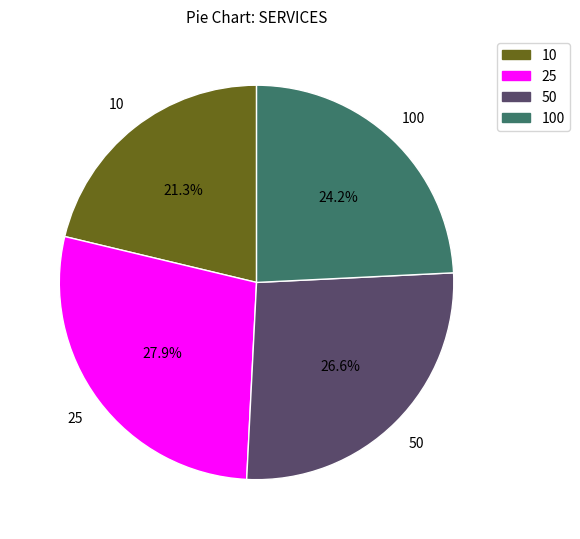

Is there any slice that represents more than half of the pie?

No